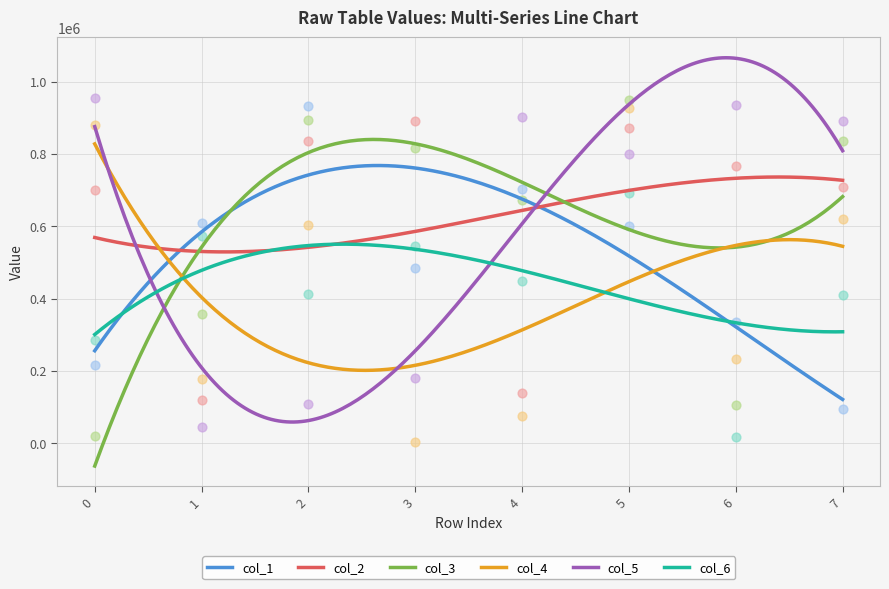

At which category is the sum across all series the highest?

5